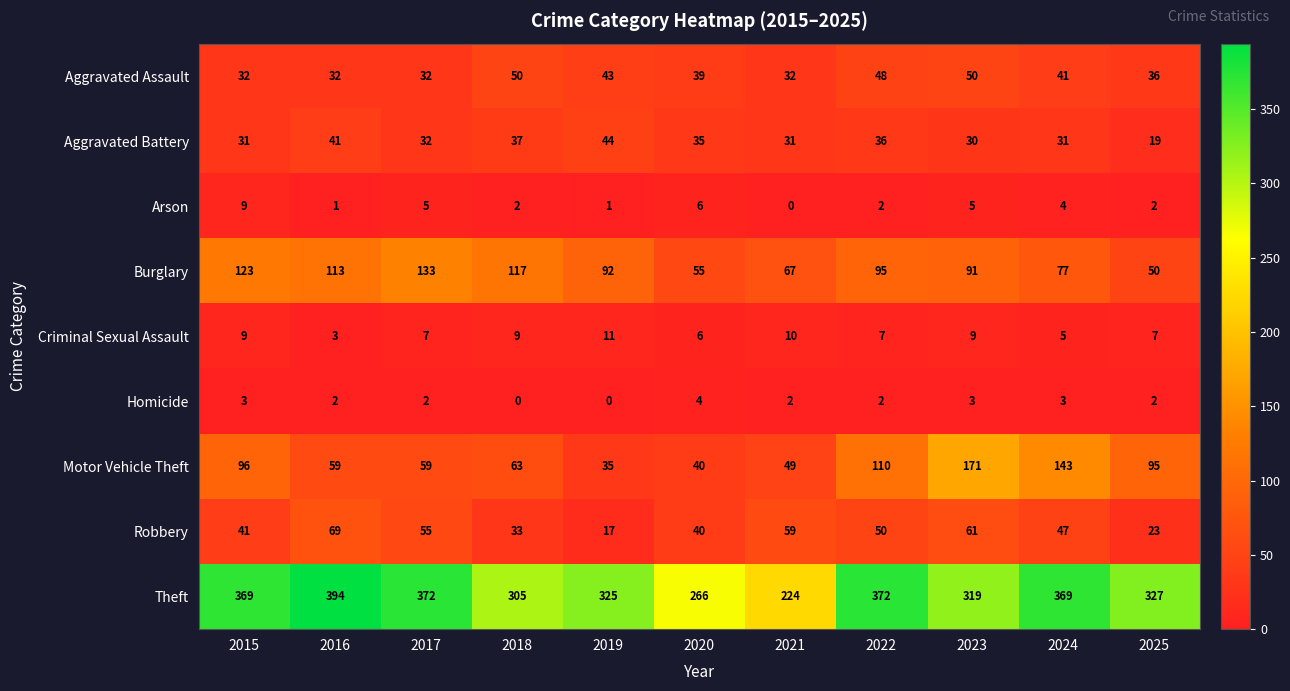

Which series has the largest total across all categories?

Theft